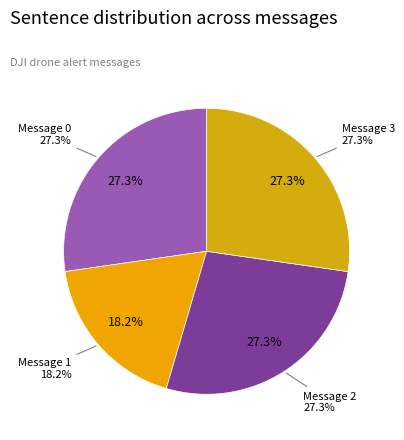

Does any single category account for the majority?

No